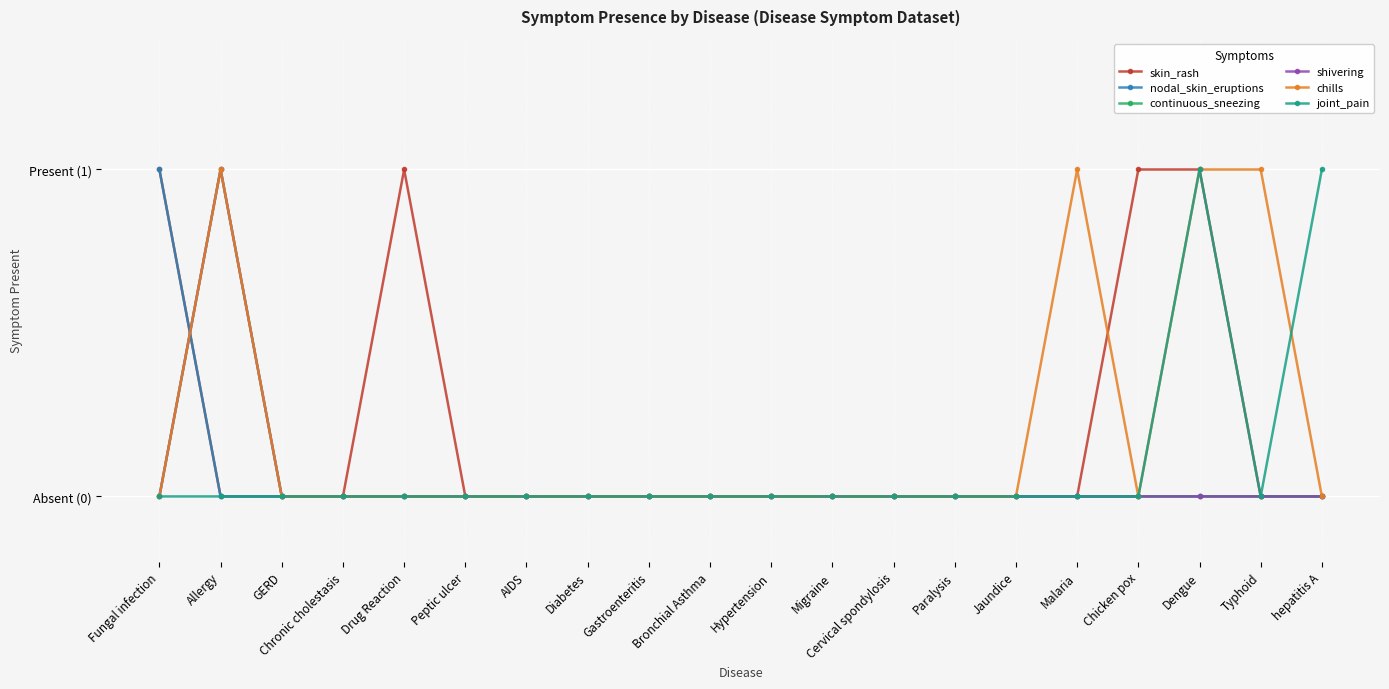

Does the chart have visible grid lines?

Yes